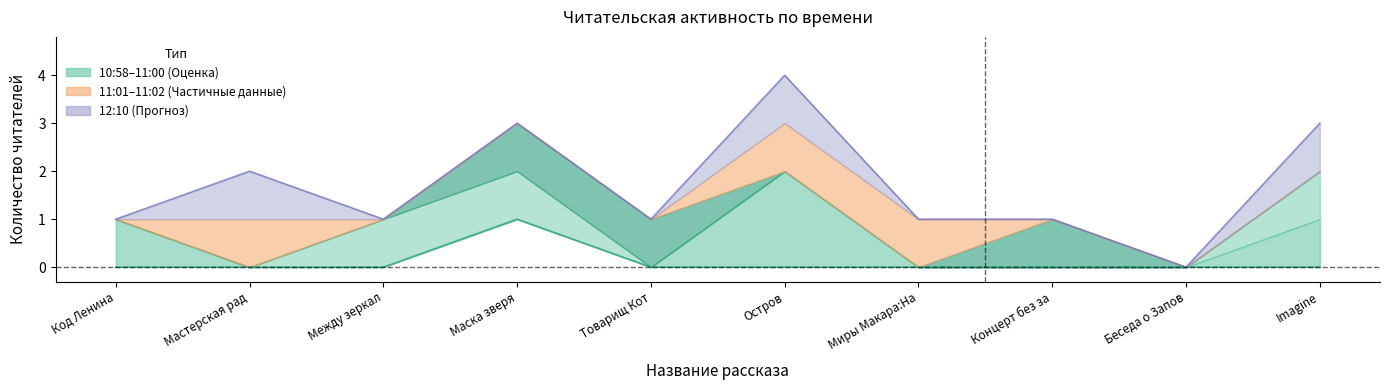

Does the chart have visible grid lines?

No